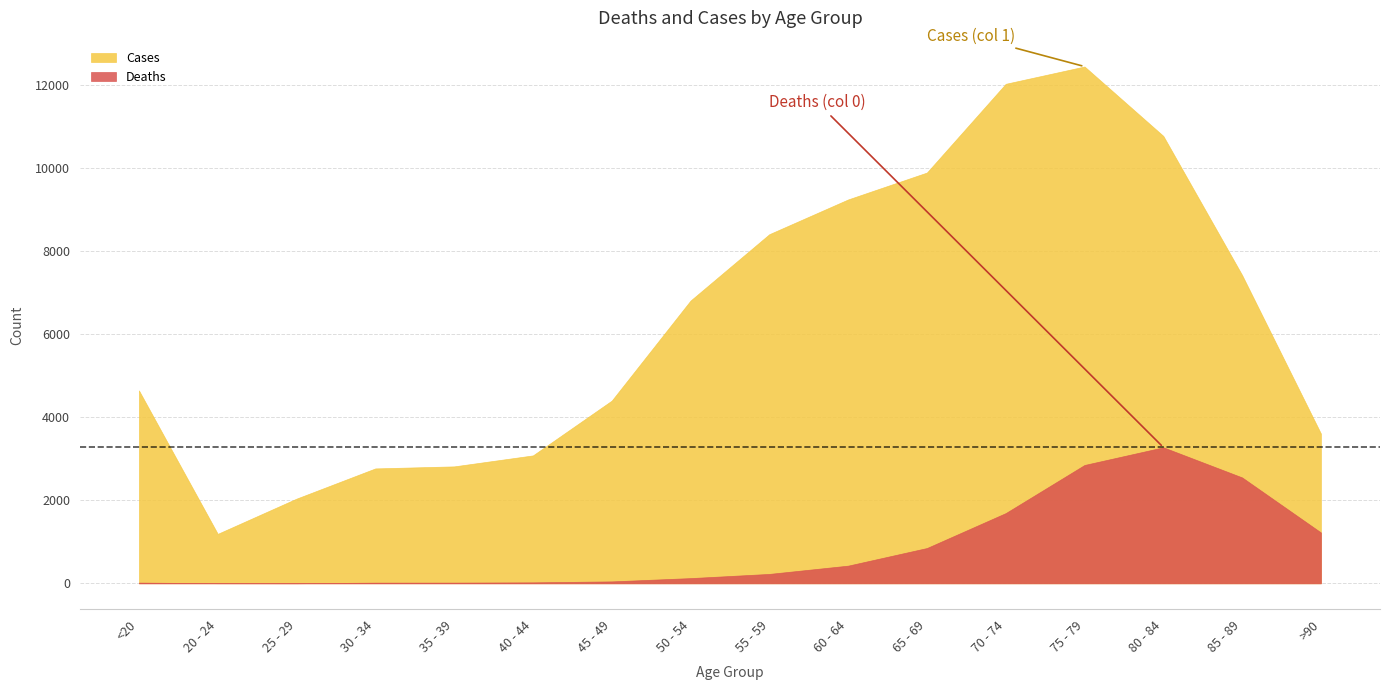

Where does the Cases series first go above 6803?

55 - 59